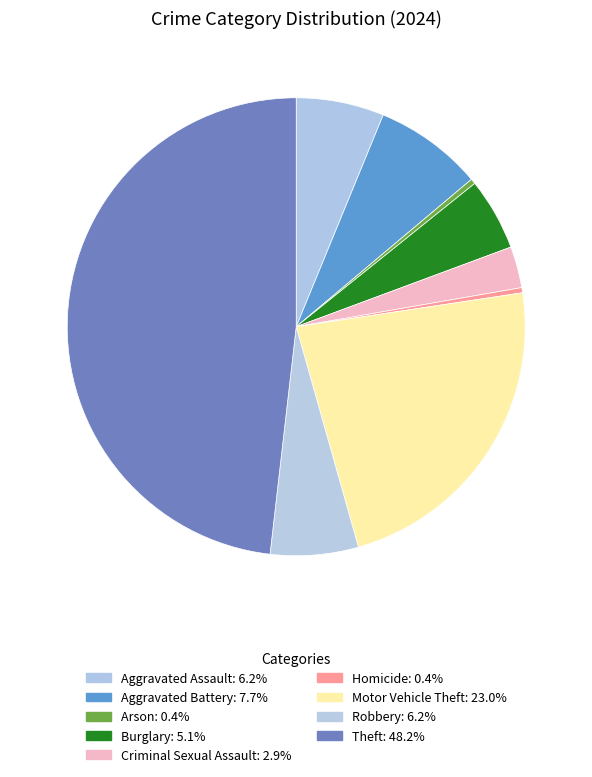

To the nearest percent, what is the combined percentage of Aggravated Battery and Criminal Sexual Assault?

11%